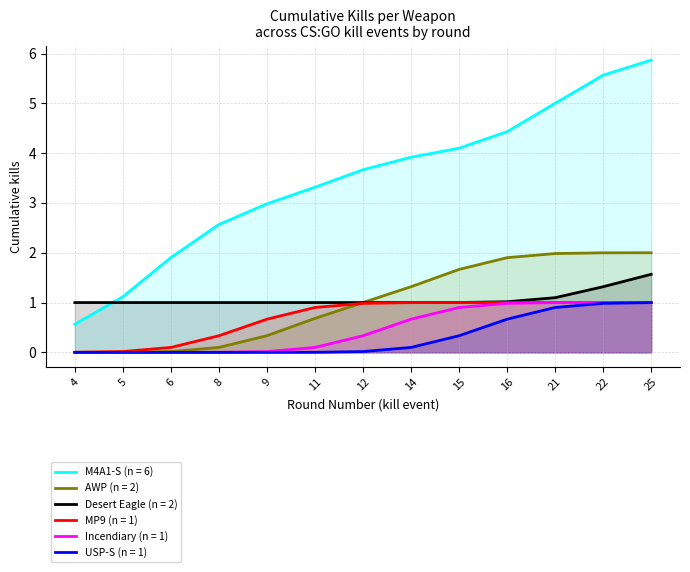

Does the chart have visible grid lines?

Yes